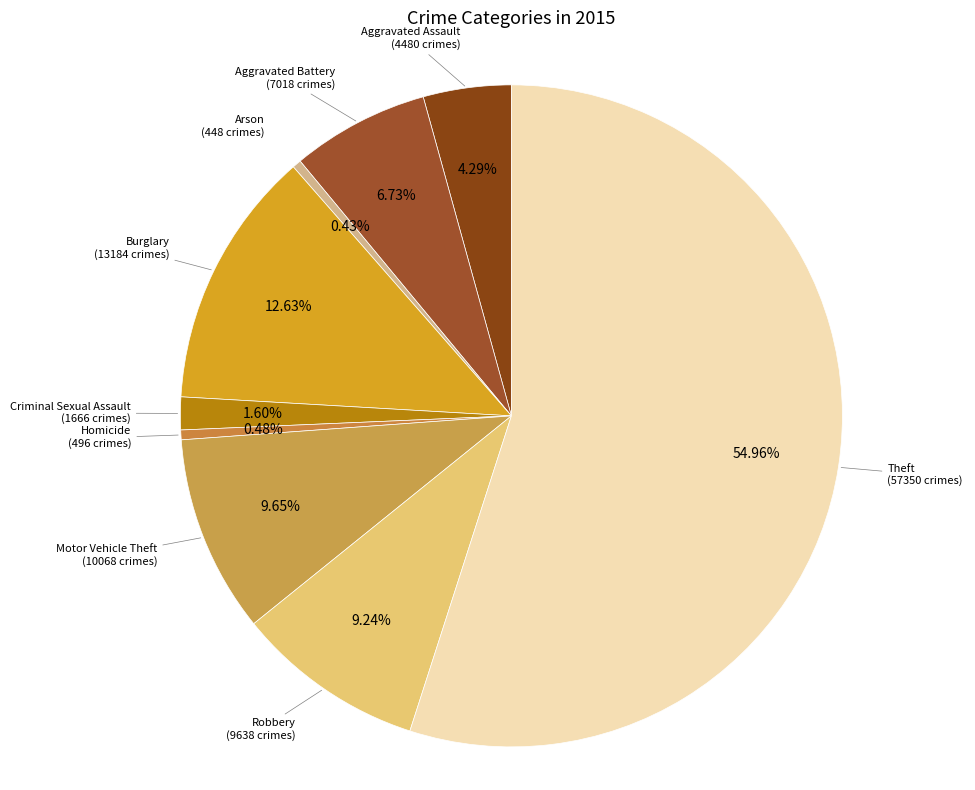

To the nearest percent, what is the difference between the largest and smallest slice percentages?

55%